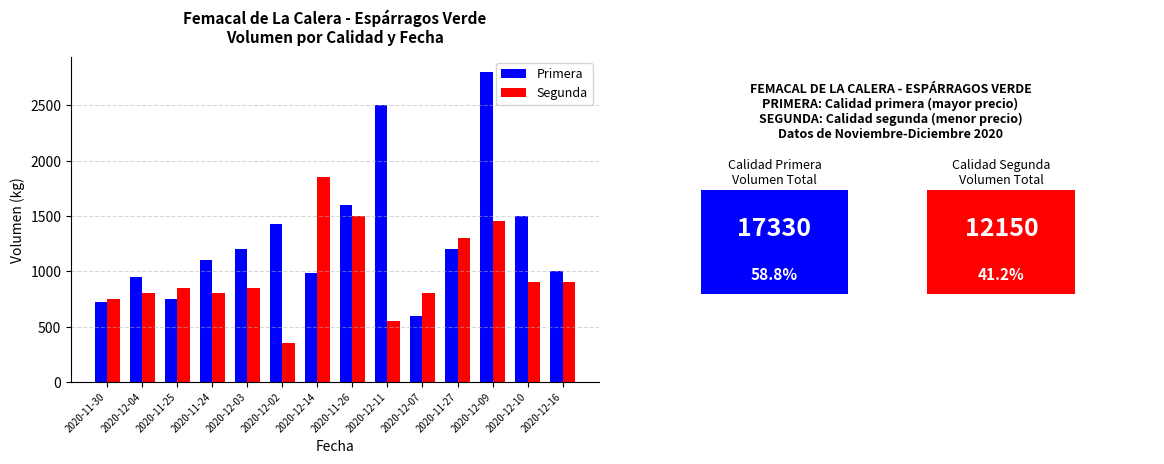

Which category has the highest value in the Primera series?

2020-12-09